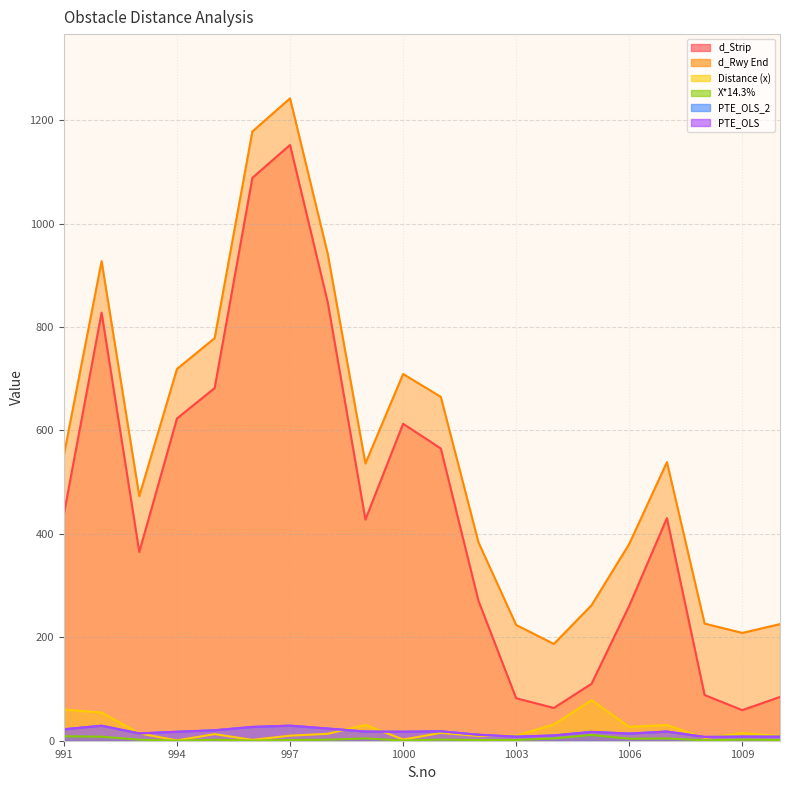

What is the value of the d_Rwy End point at the 7th from the left?

1242.1